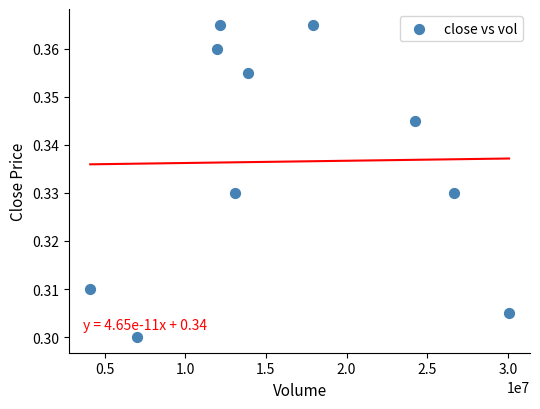

What is the average X value?

16106730.0